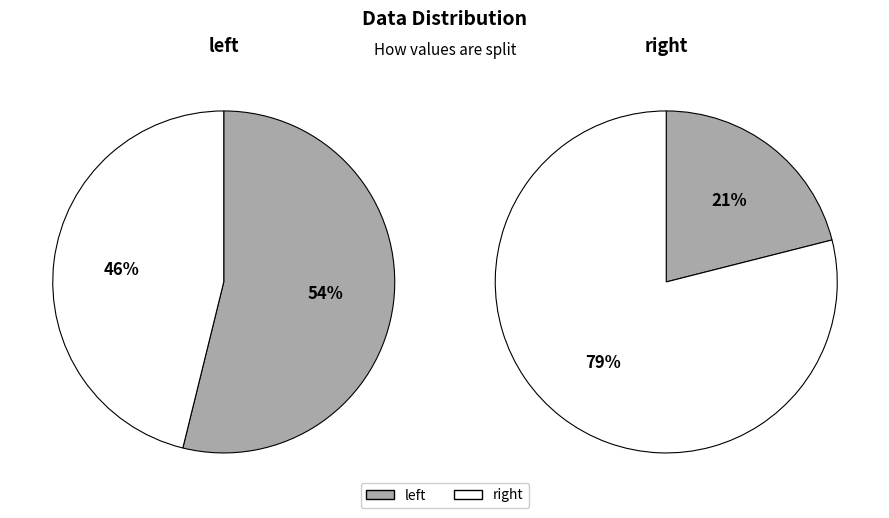

How many slices are in this pie chart?

2